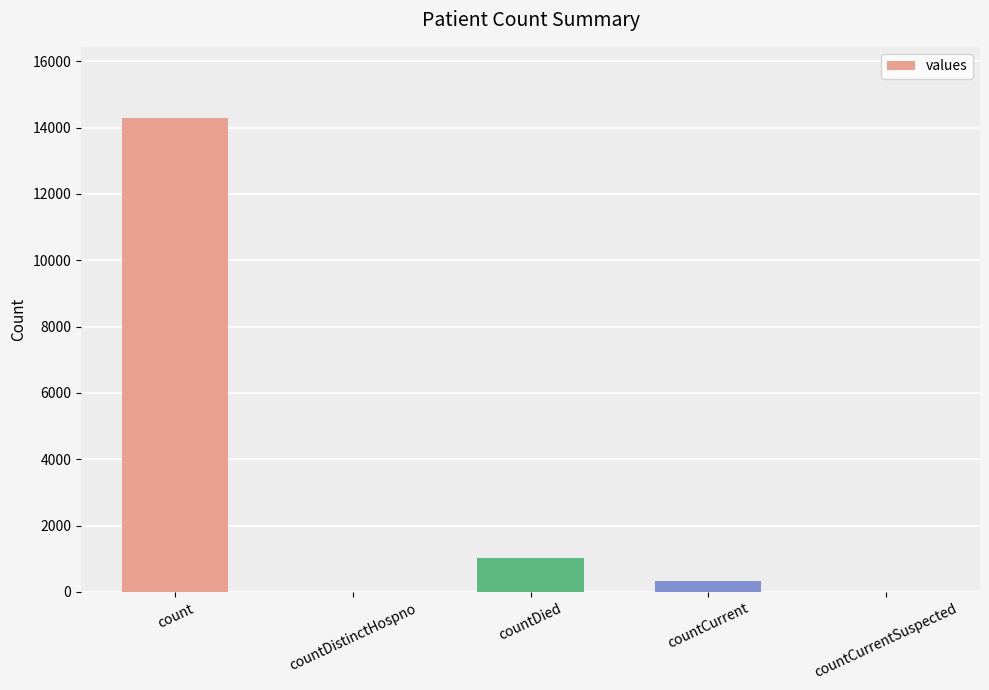

What is the sum of all values?

15647